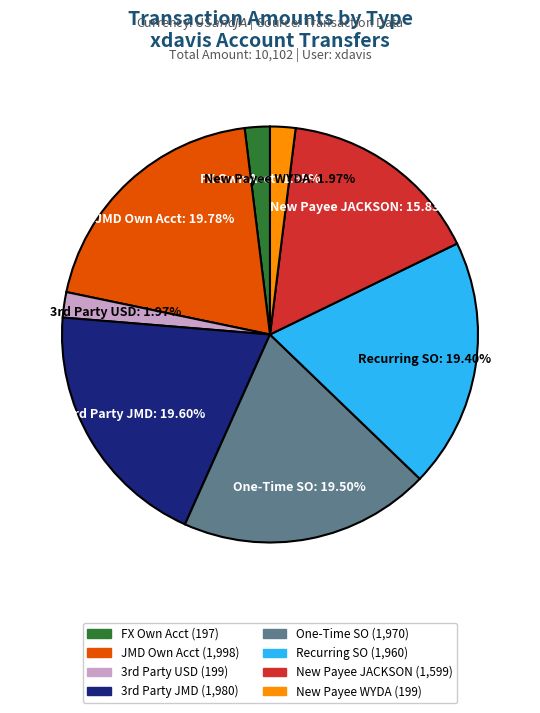

How many slices are in this pie chart?

8